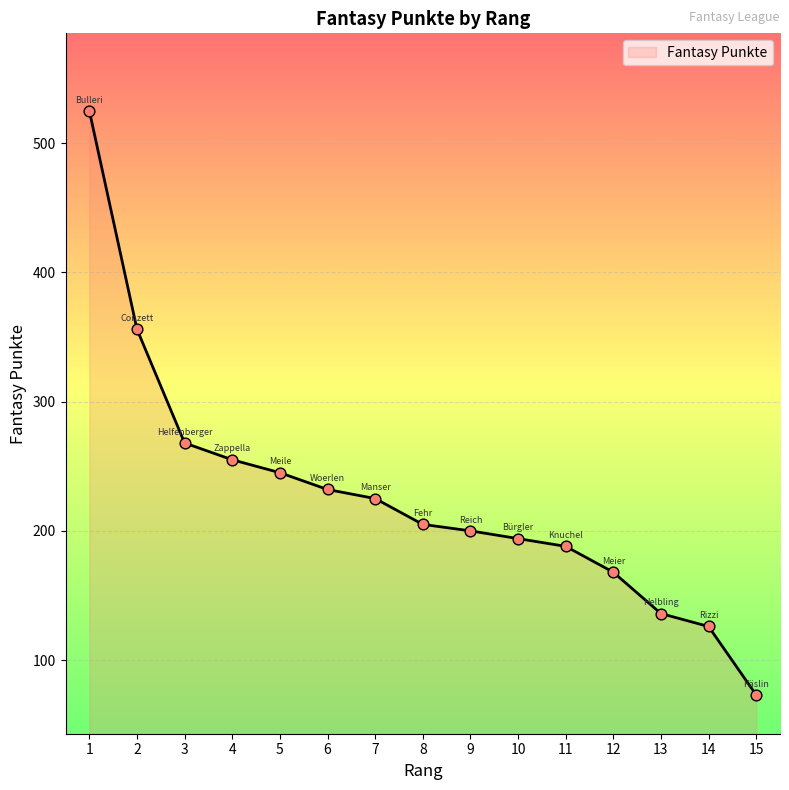

What is the change in value from 7 to 11?

-37